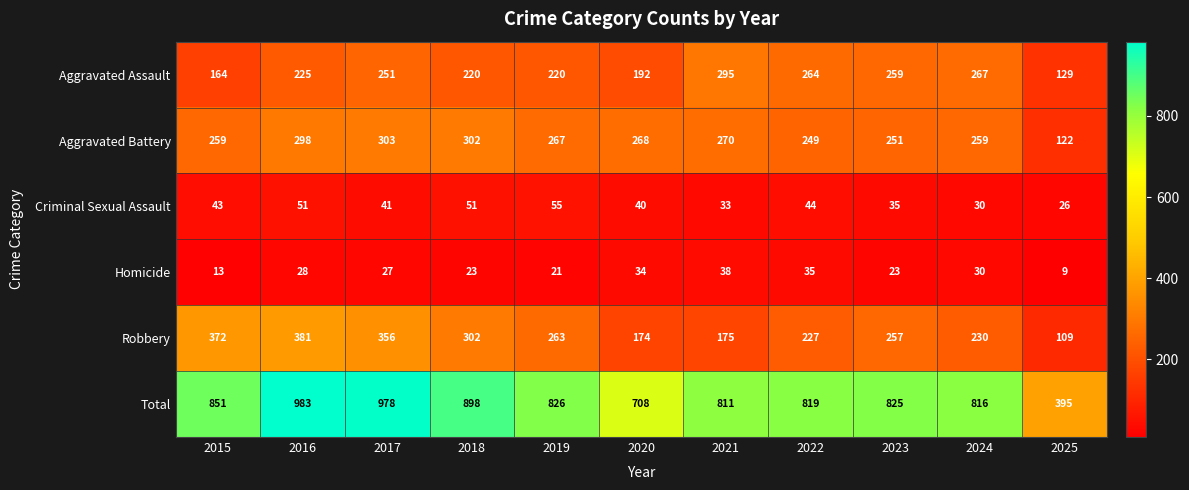

At which label does Homicide reach its peak?

2021